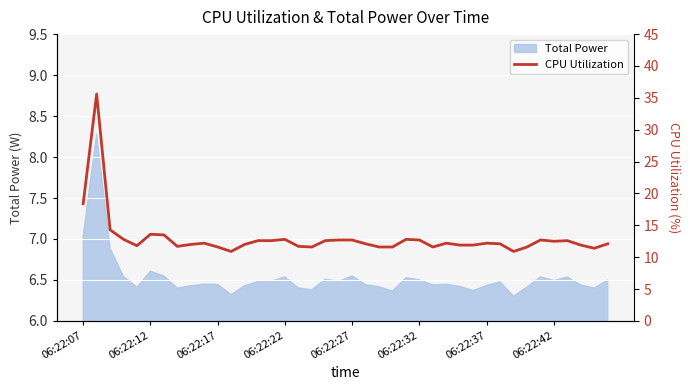

Does the chart display data point markers on the line(s)?

No